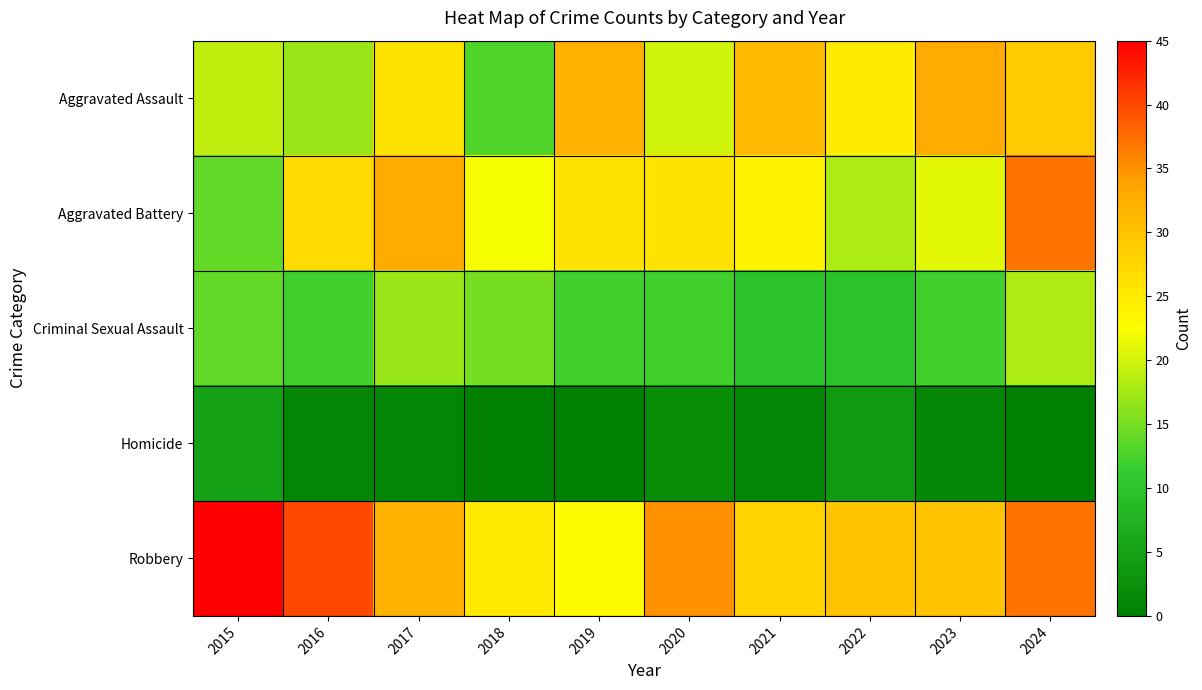

Reading left to right, extract all data points from this chart.

Aggravated Assault: 2015=19	2016=17	2017=26	2018=13	2019=32	2020=20	2021=31	2022=25	2023=33	2024=29
Aggravated Battery: 2015=14	2016=27	2017=33	2018=22	2019=26	2020=26	2021=24	2022=18	2023=21	2024=37
Criminal Sexual Assault: 2015=14	2016=12	2017=17	2018=15	2019=12	2020=12	2021=10	2022=10	2023=12	2024=18
Homicide: 2015=5	2016=1	2017=1	2018=0	2019=0	2020=2	2021=1	2022=4	2023=1	2024=0
Robbery: 2015=45	2016=40	2017=32	2018=25	2019=23	2020=35	2021=28	2022=30	2023=30	2024=37